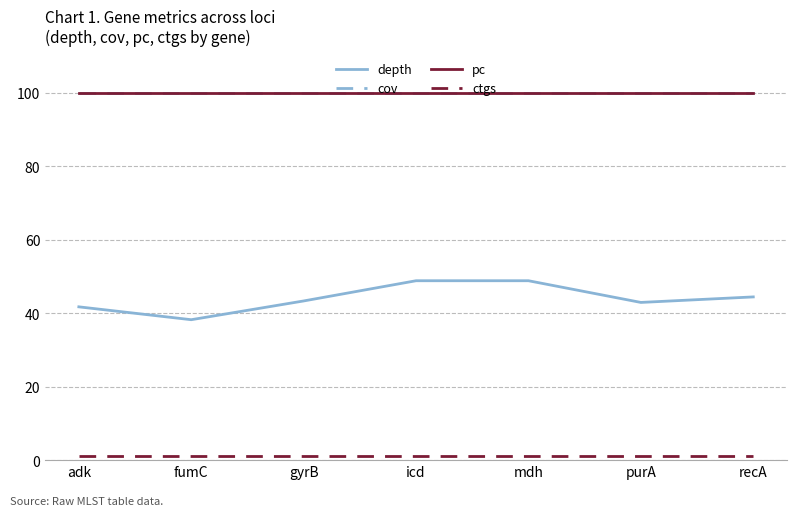

Reading right to left, what are all the values shown in this chart?

depth: recA=44.4	purA=42.9	mdh=48.8	icd=48.8	gyrB=43.3	fumC=38.2	adk=41.7
cov: recA=100.0	purA=100.0	mdh=100.0	icd=100.0	gyrB=100.0	fumC=100.0	adk=100.0
pc: recA=100.0	purA=100.0	mdh=100.0	icd=100.0	gyrB=100.0	fumC=100.0	adk=100.0
ctgs: recA=1.0	purA=1.0	mdh=1.0	icd=1.0	gyrB=1.0	fumC=1.0	adk=1.0